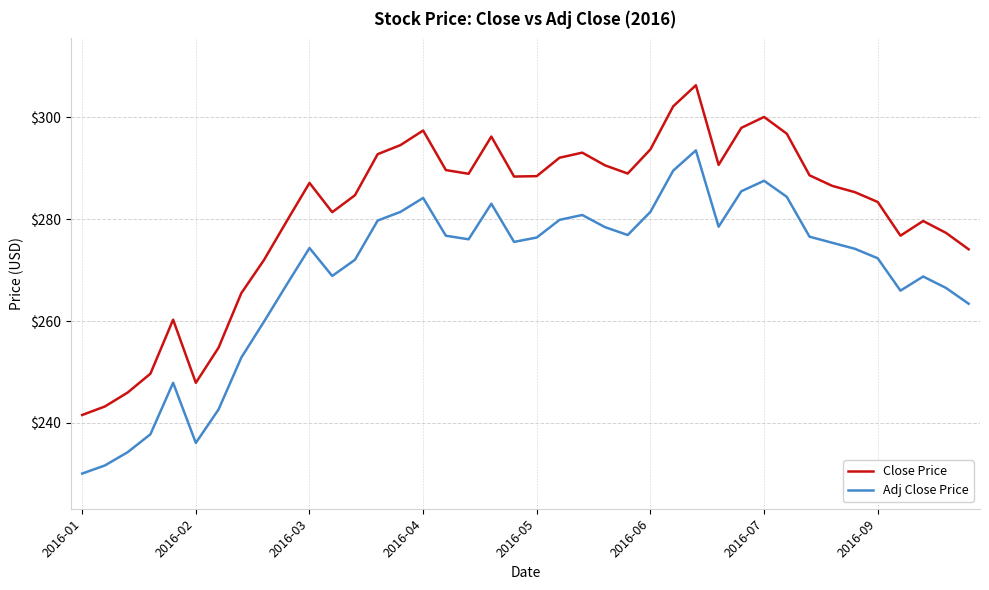

Which series has the largest total across all categories?

Close Price